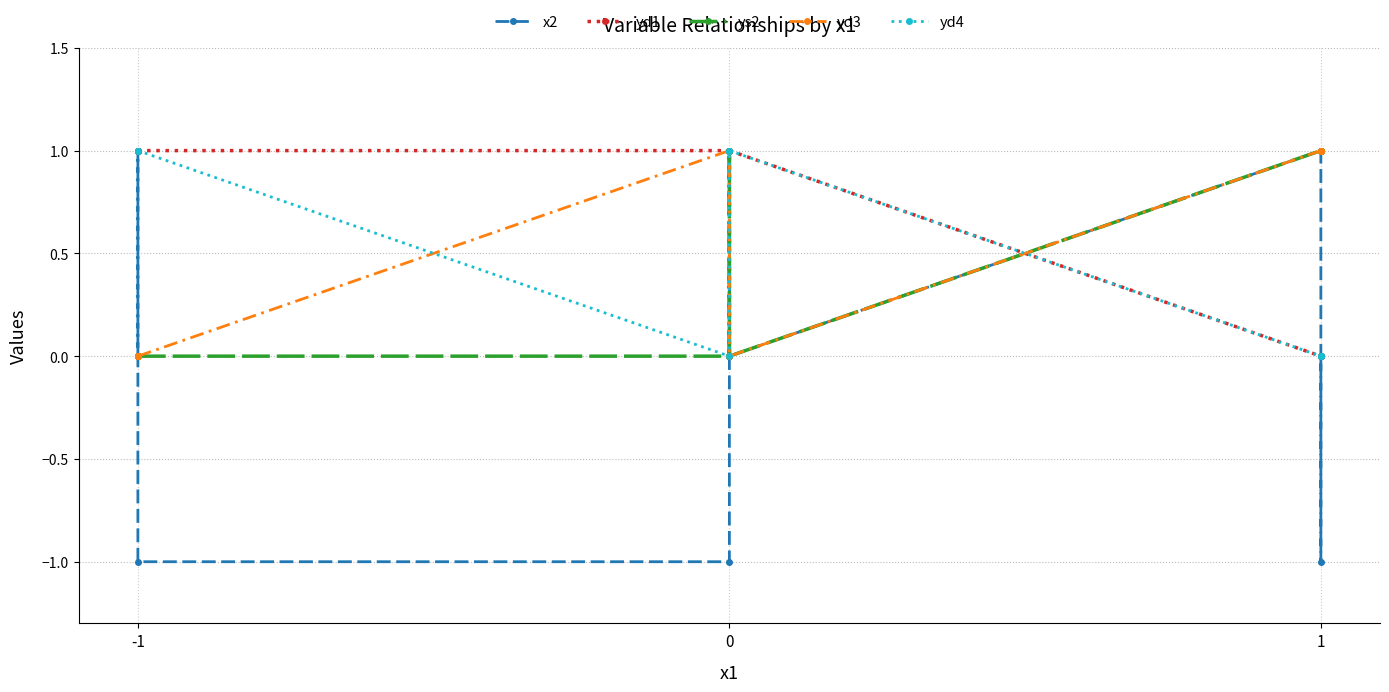

What are all the series names shown in the legend?

x2, yd1, ys2, yd3, yd4